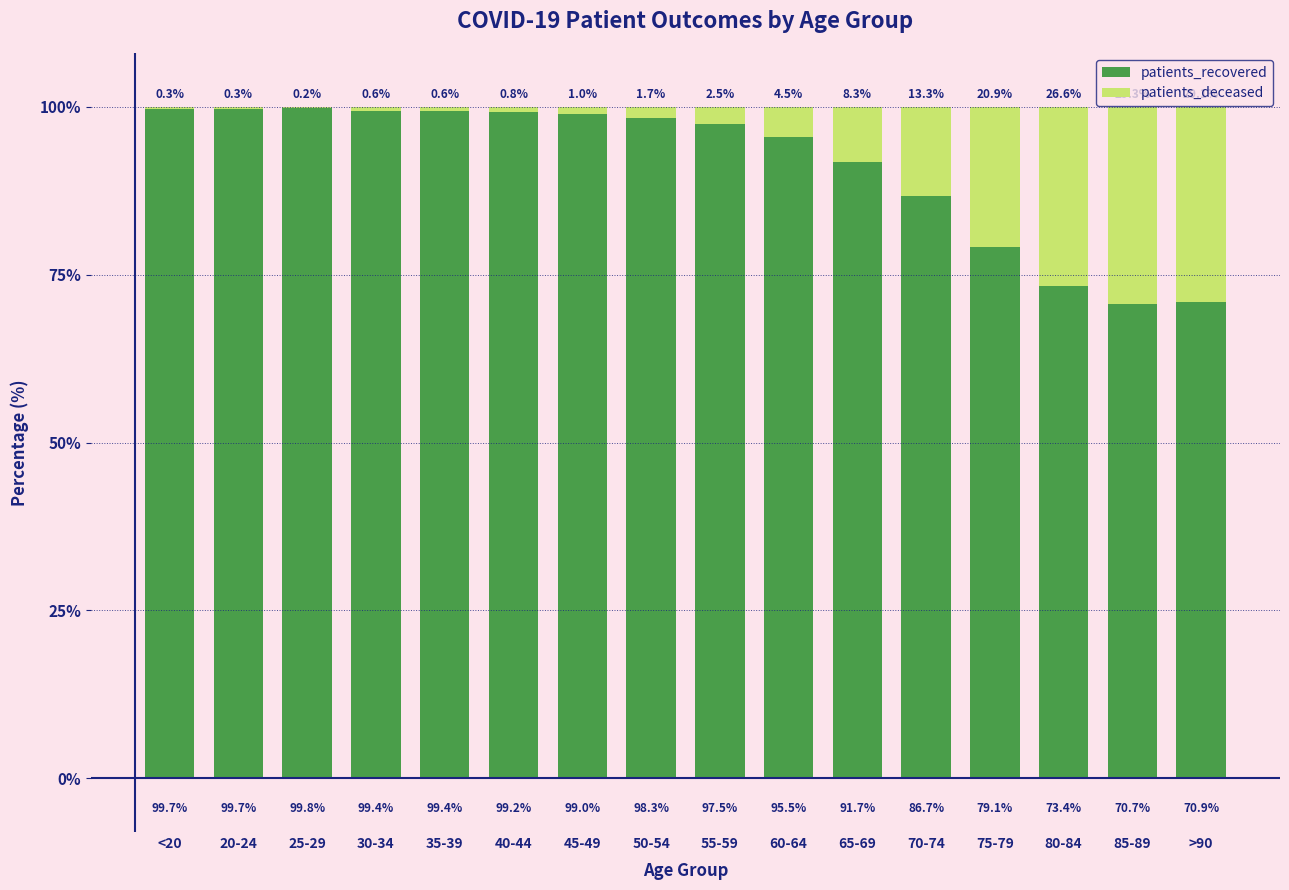

The patients_recovered series shows 99.0 at 45-49. True or false?

True